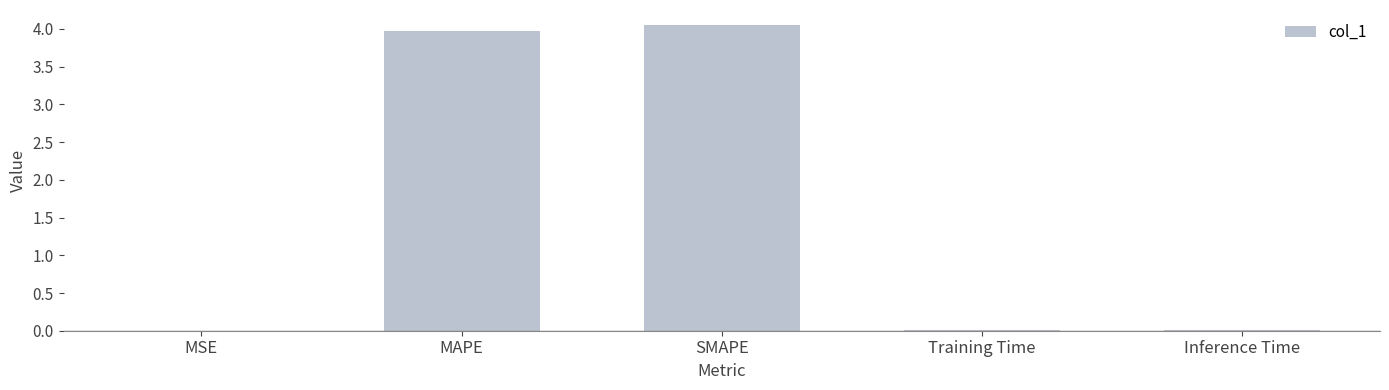

The chart shows a value of 0.0 at Inference Time. True or false?

True